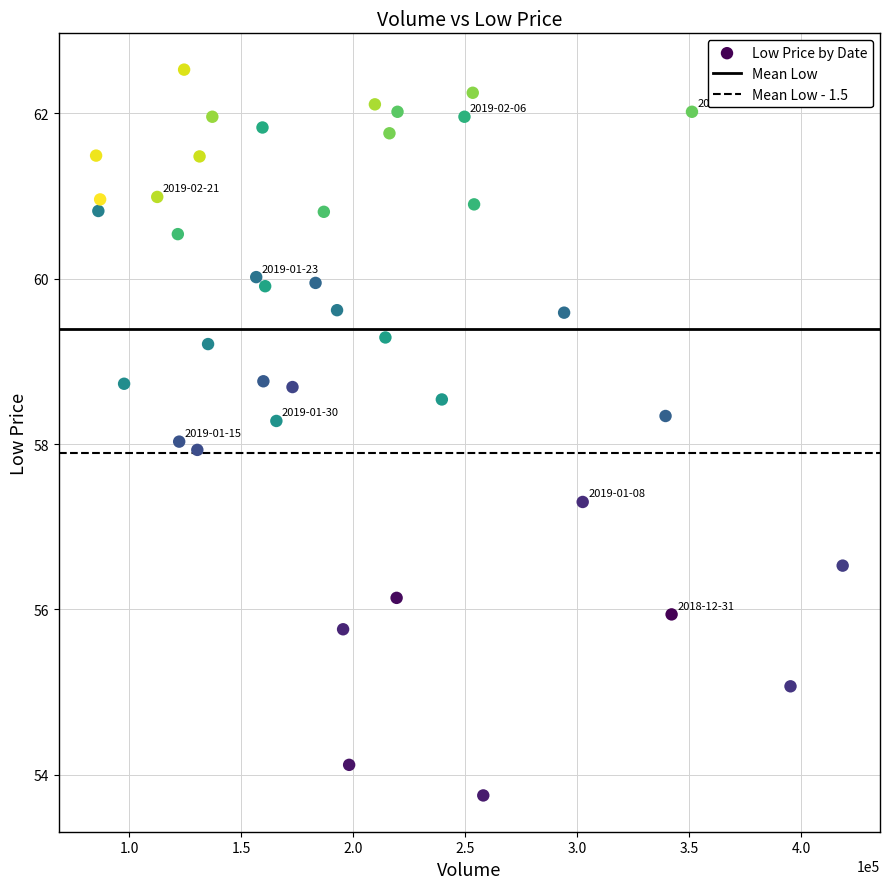

How many data points are displayed?

40